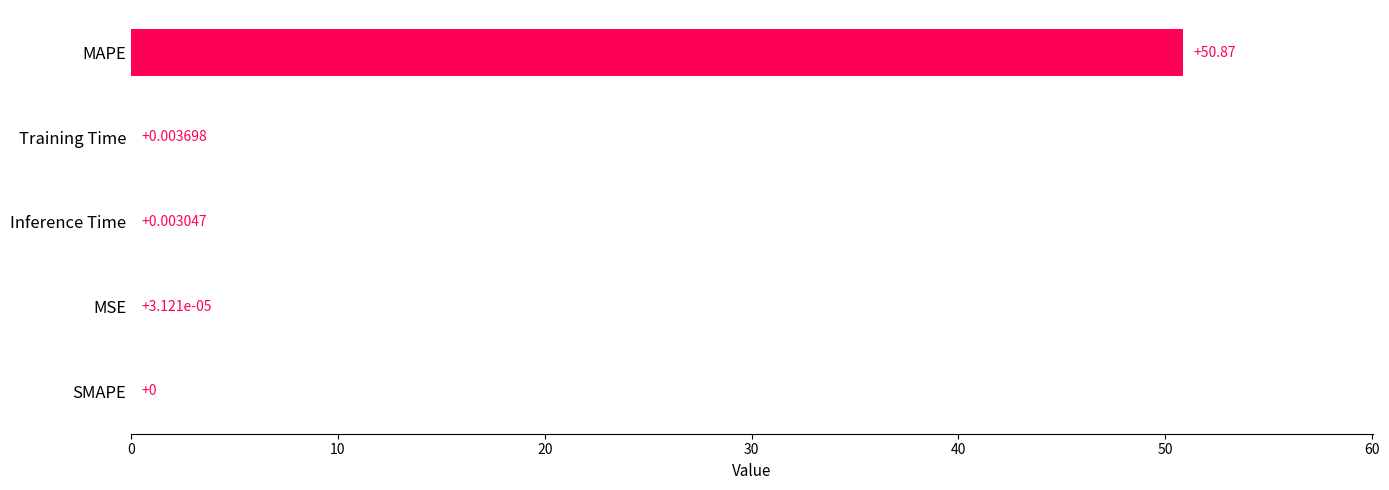

What is the change in value from MAPE to MSE?

-50.9